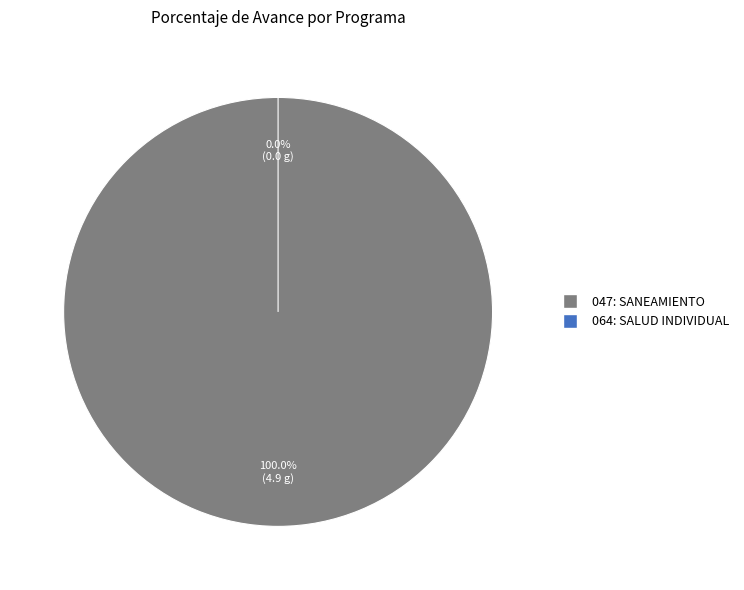

Rank the categories by value from highest to lowest.

047: SANEAMIENTO, 064: SALUD INDIVIDUAL